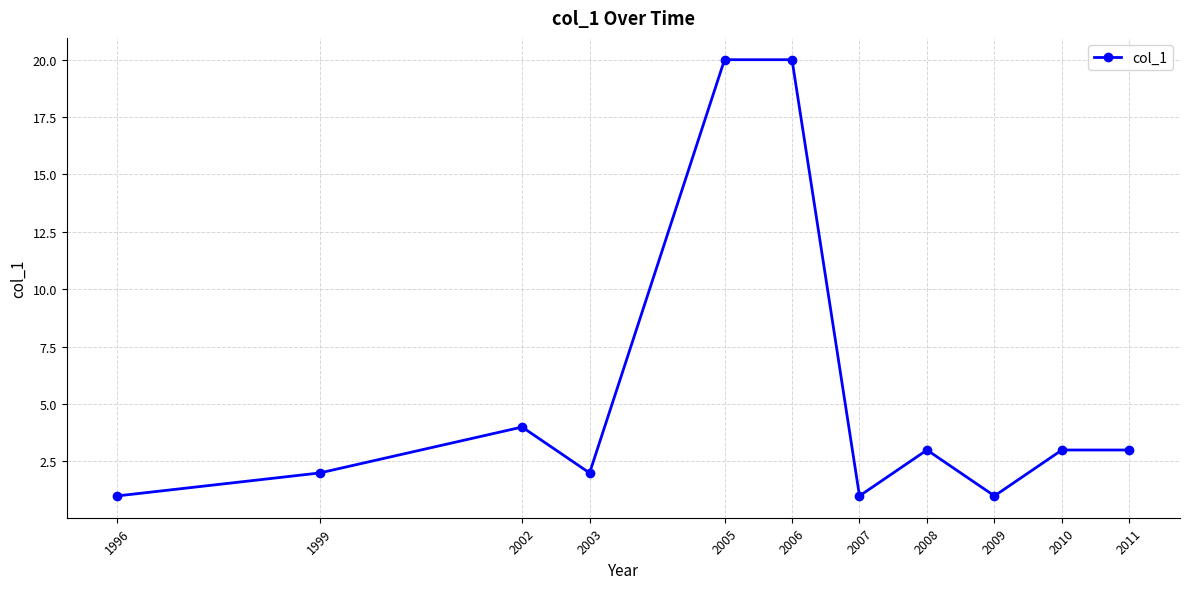

Approximately how many times larger is the value at 2011 compared to 1996?

3.0